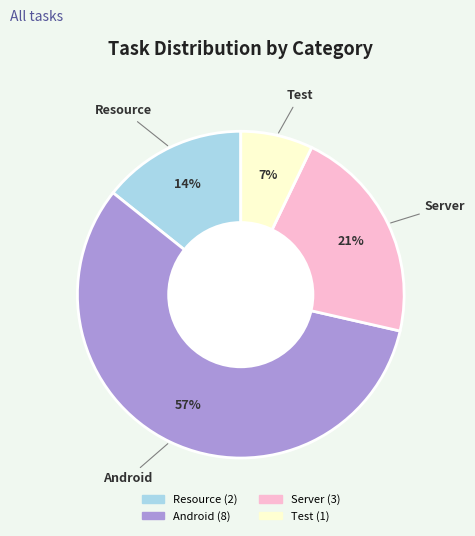

Count the number of slices in the pie.

4